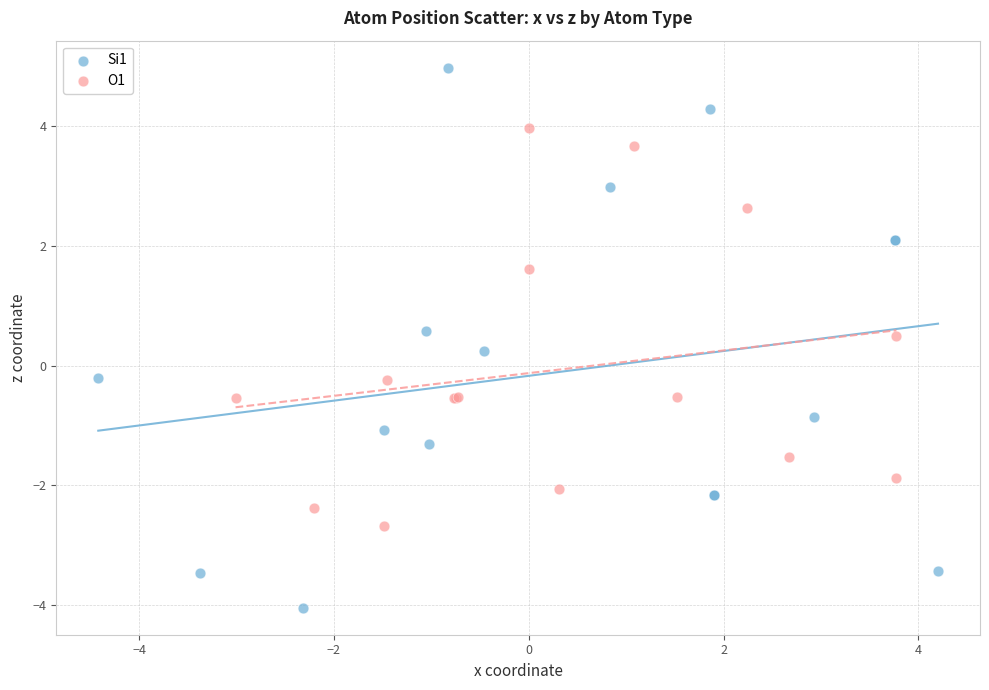

Which series contains the highest Y value?

Si1